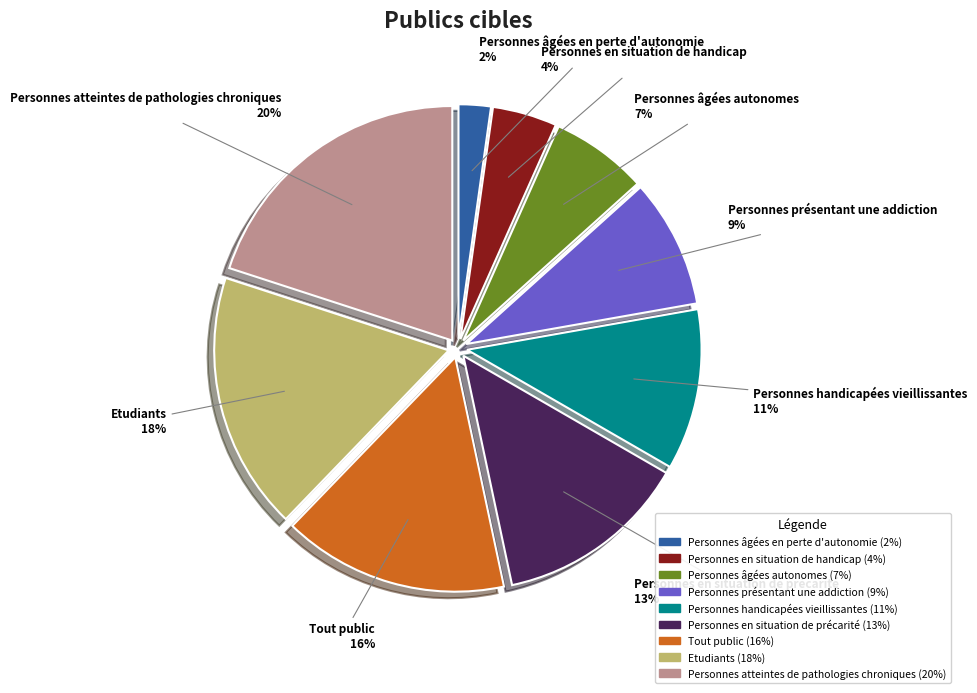

To the nearest percent, what is the average slice percentage?

11%